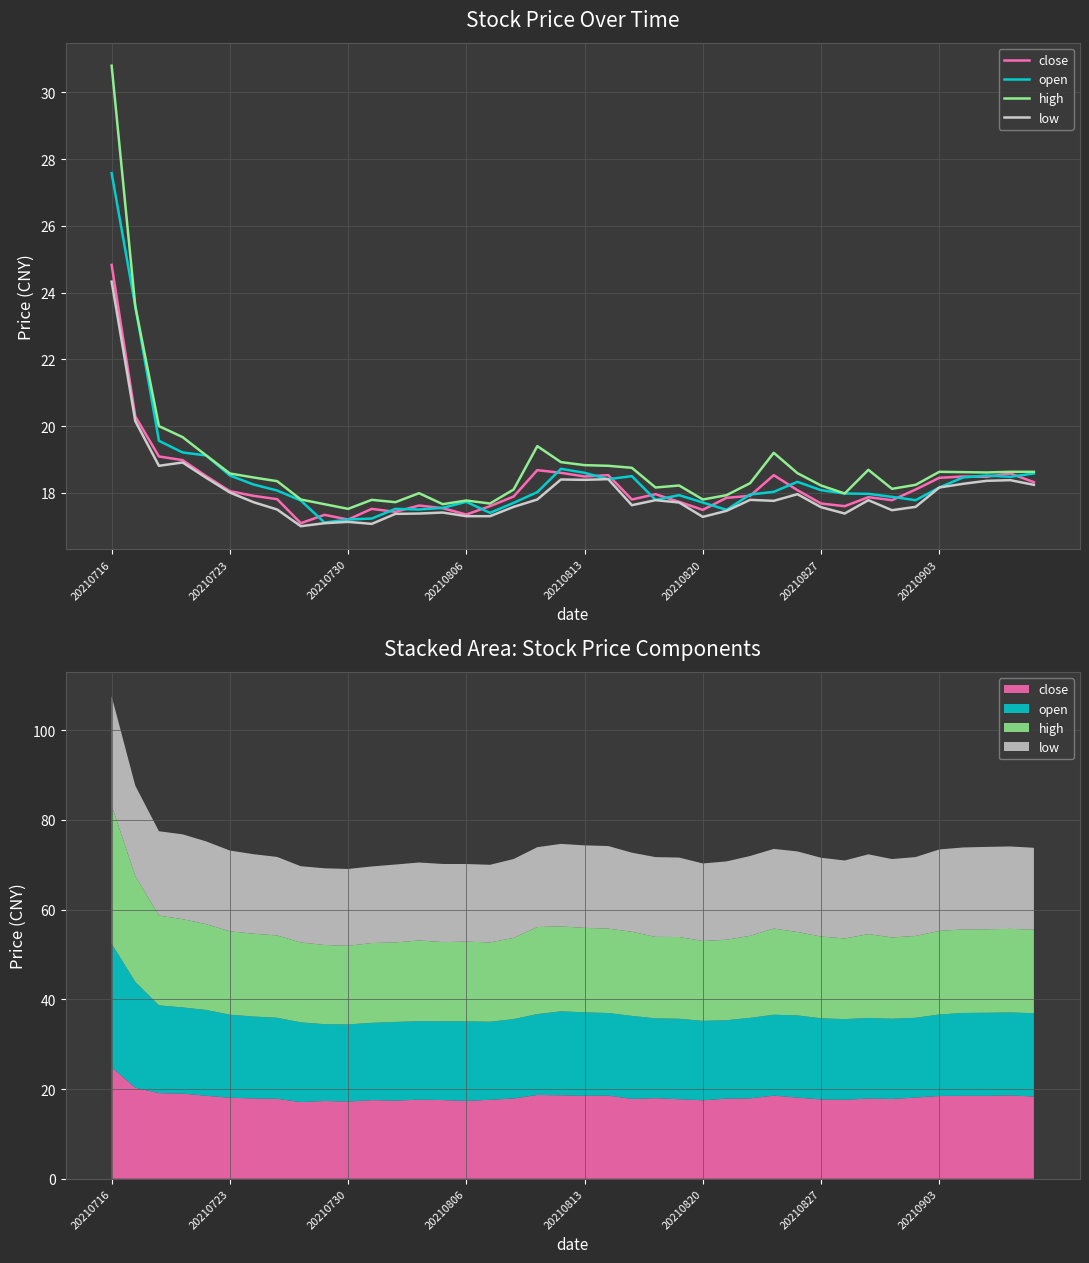

True or false: close and high intersect in this chart.

False